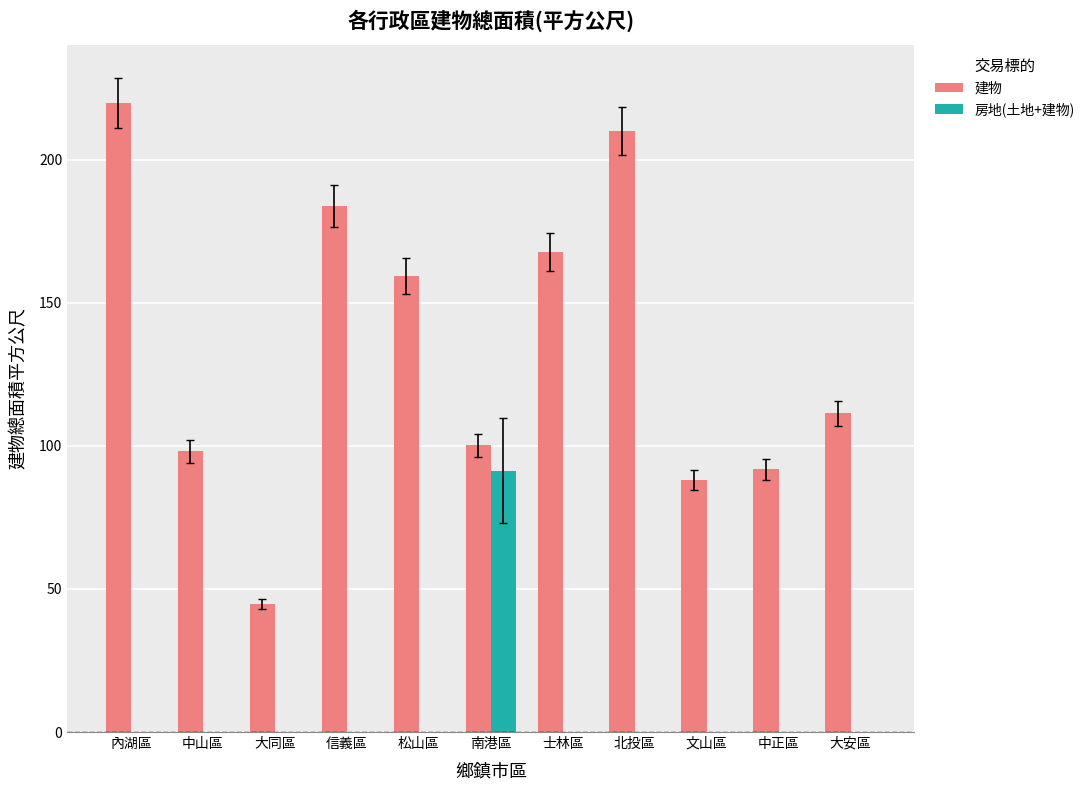

What is the maximum value shown in the chart?

219.9